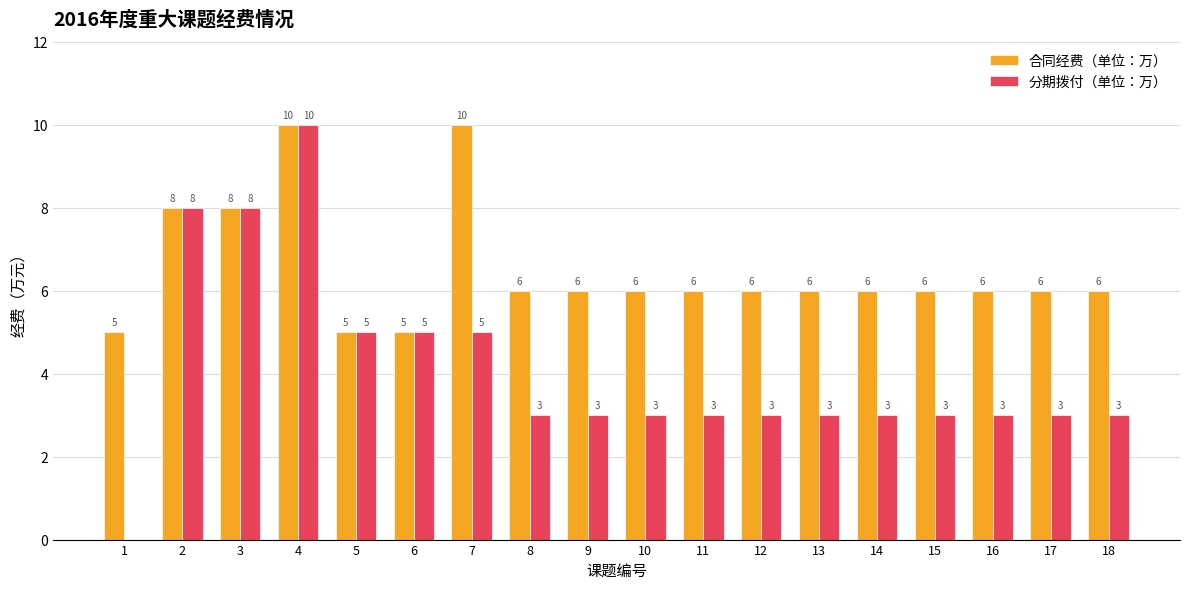

Which series changed the most between 7 and 11?

合同经费（单位：万）